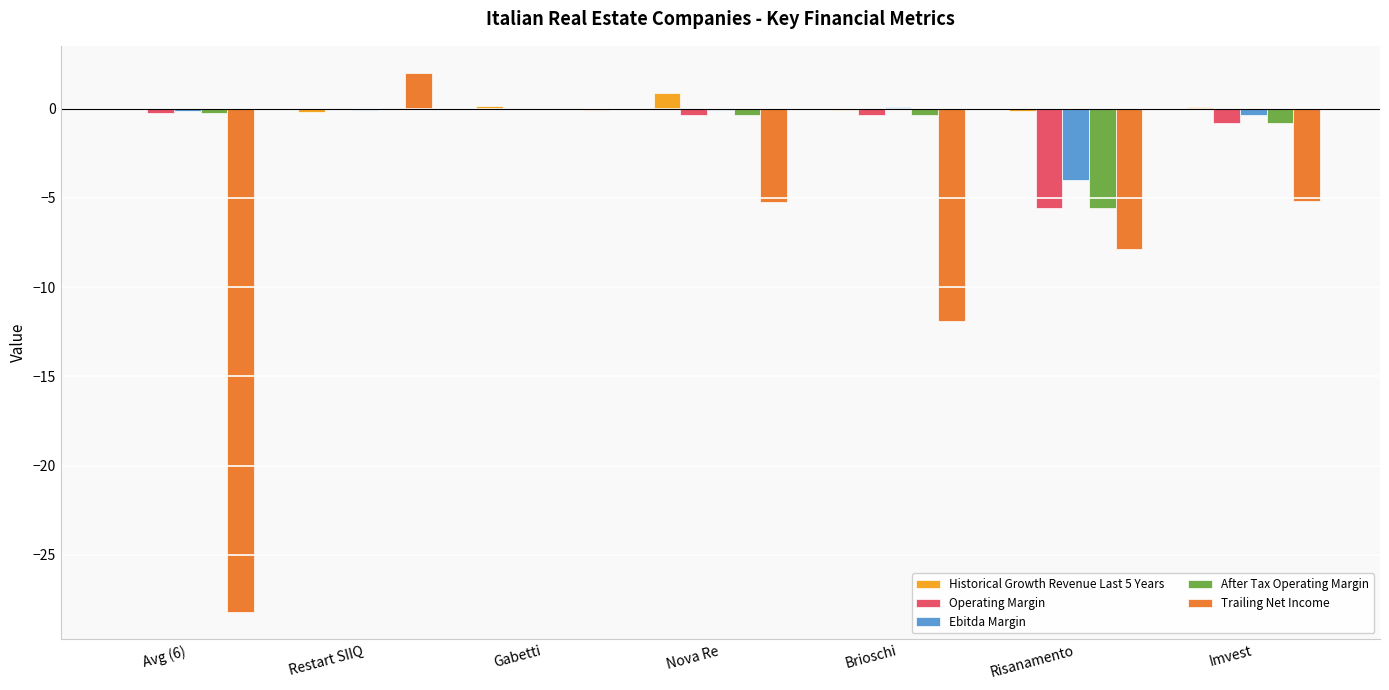

True or false: Ebitda Margin has a value of -6.2 at Risanamento.

False